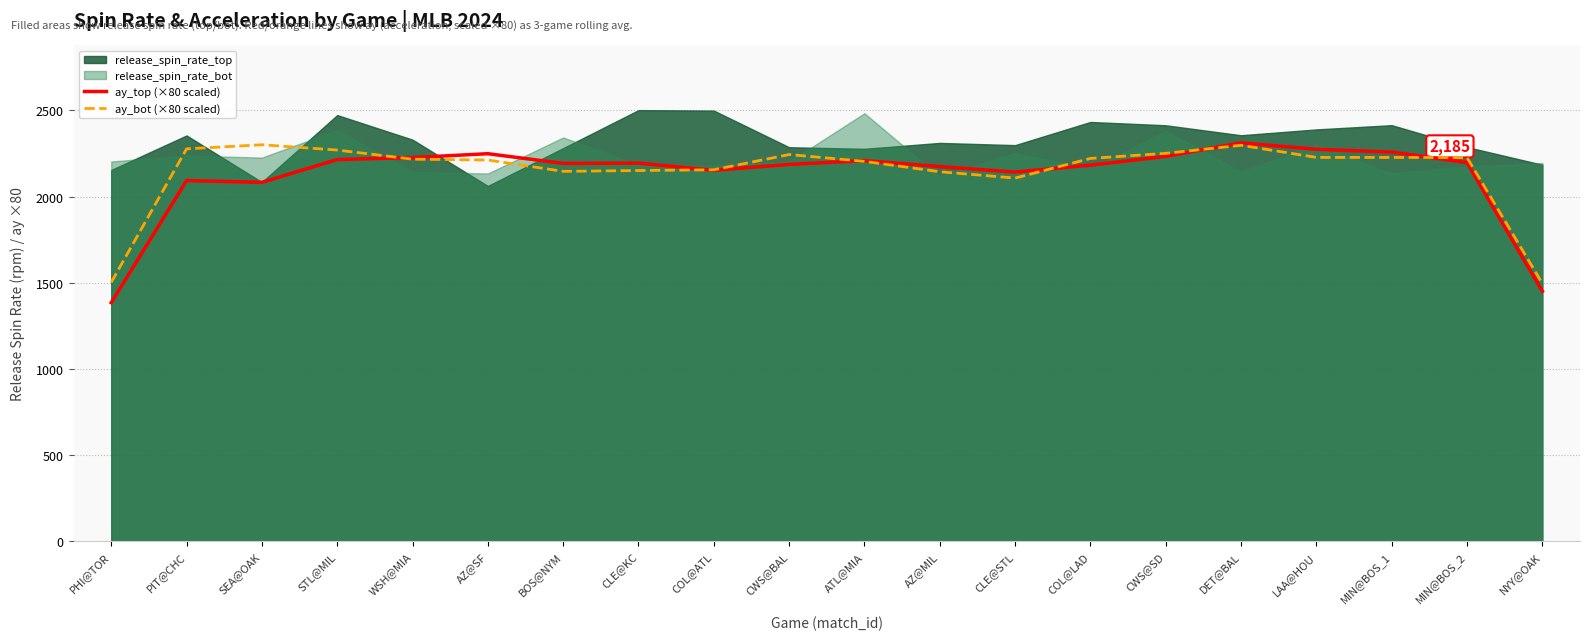

How many data points does each series have?

20